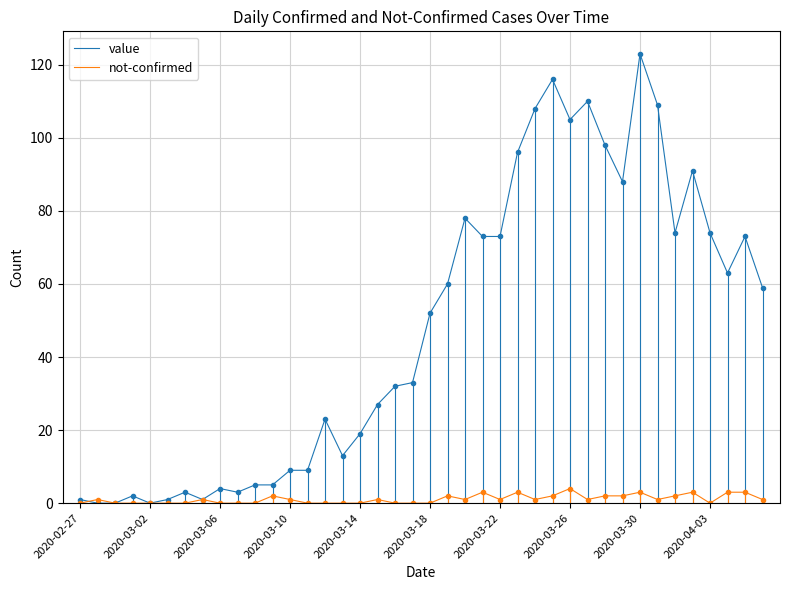

What is the sum of all value values?

1913